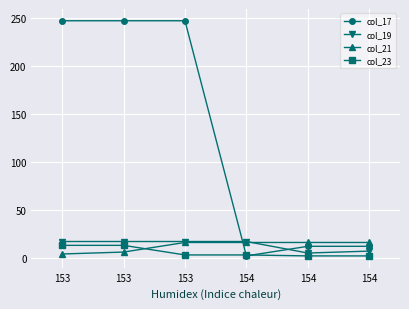

What are all the series names shown in the legend?

col_17, col_19, col_21, col_23